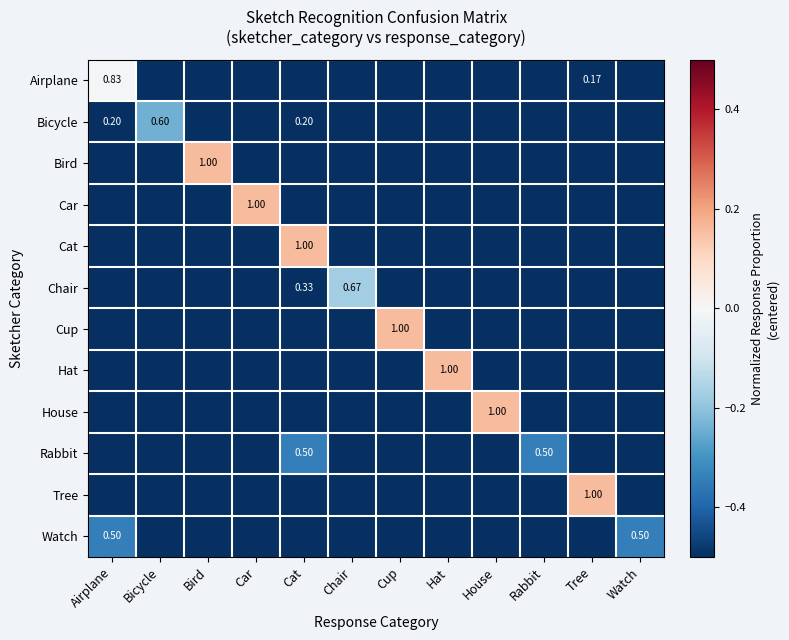

Is the value of Tree at Car greater than the value of Car at Airplane?

No